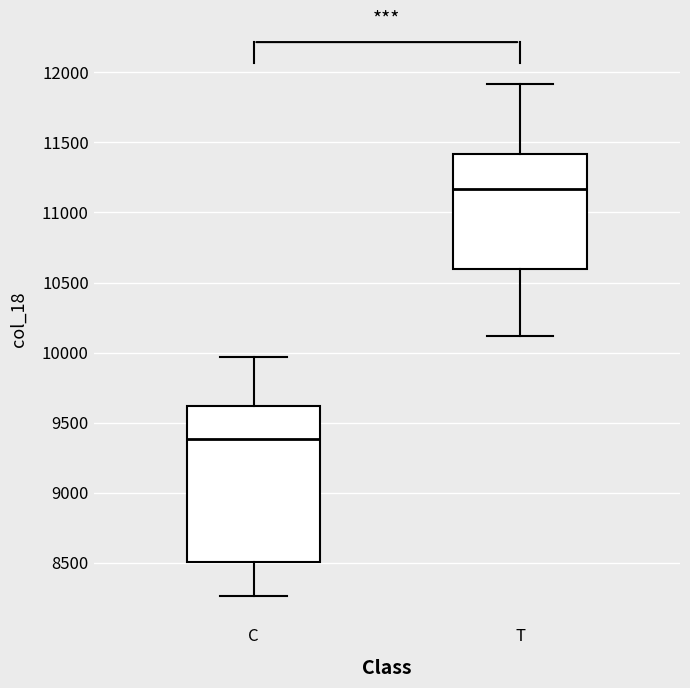

Which box's median line is the highest?

T